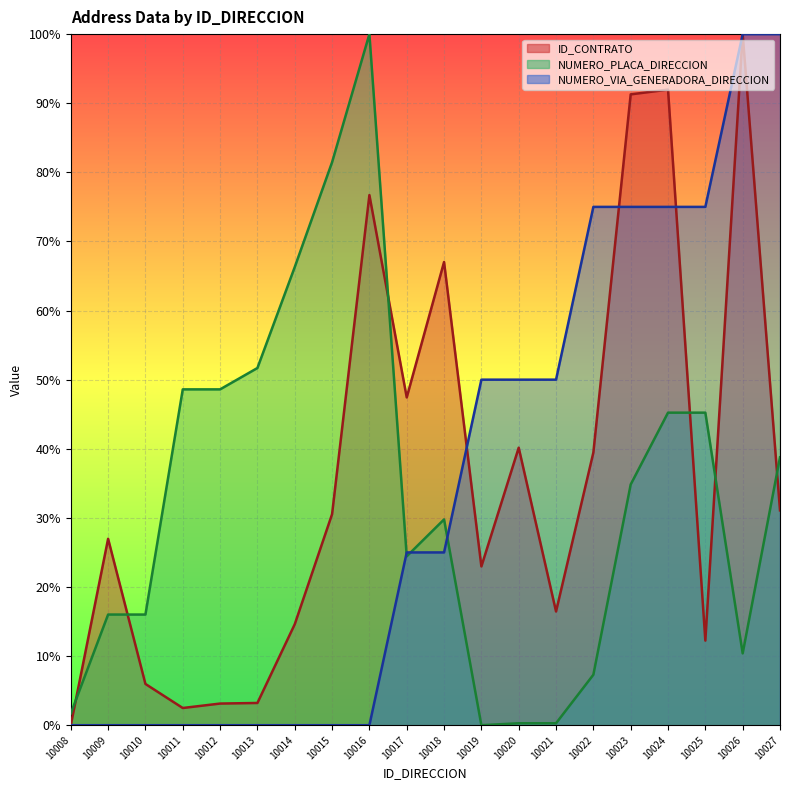

Where do NUMERO_VIA_GENERADORA_DIRECCION and ID_CONTRATO first cross each other?

10018 and 10019